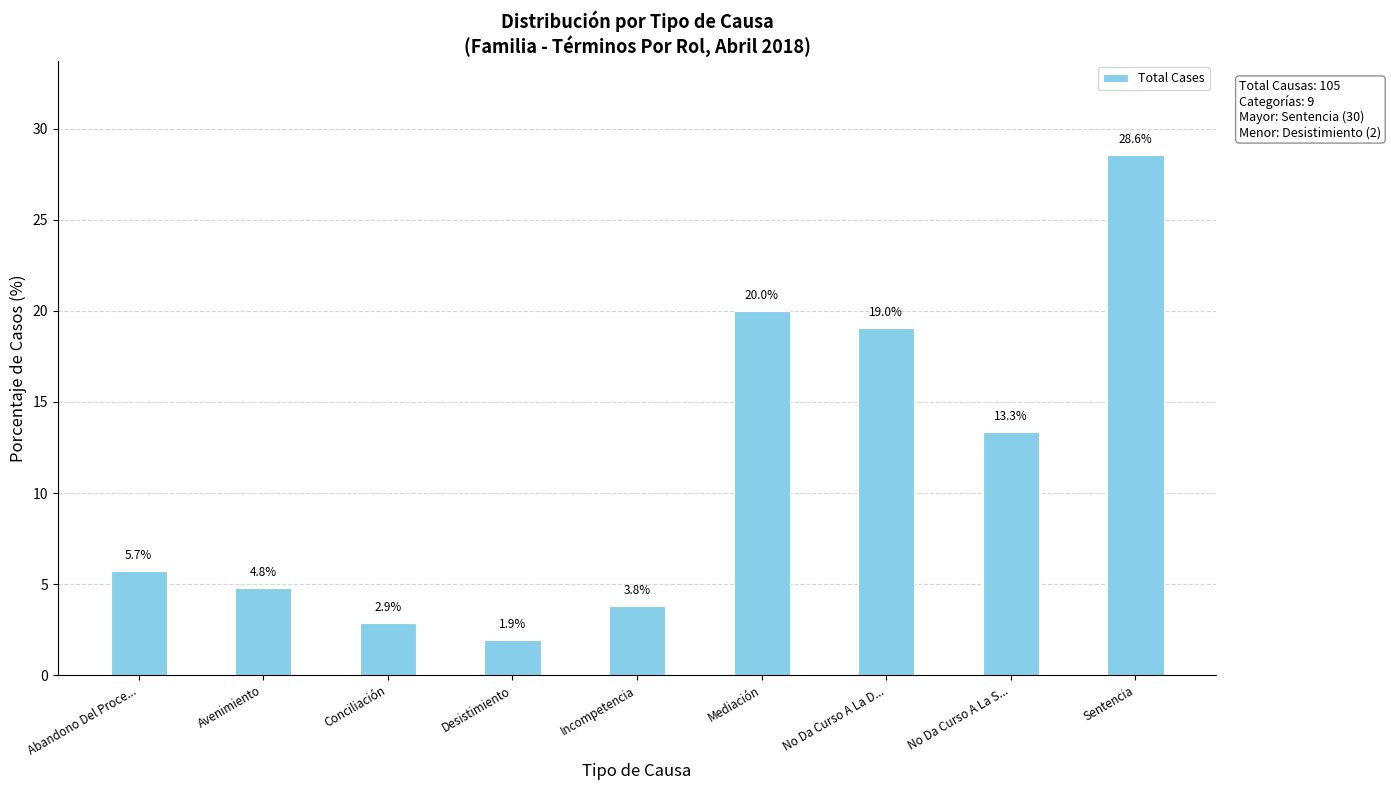

What is the label of the 8th bar from the right?

Avenimiento